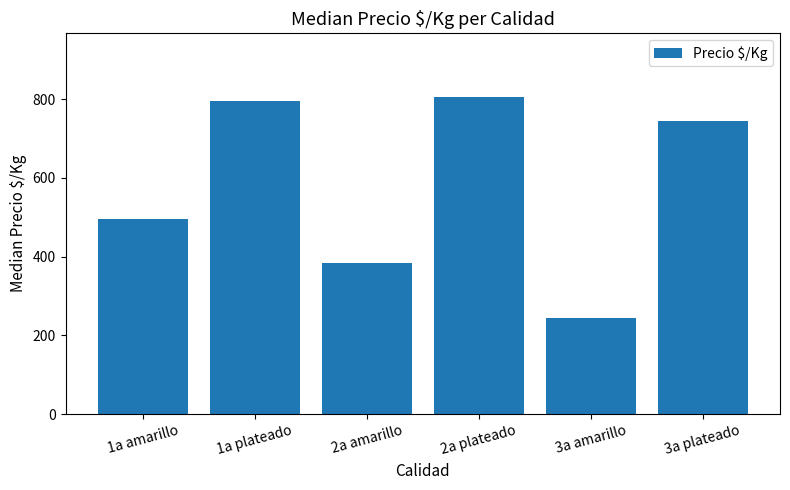

The value at 3a plateado is 743.5. True or false?

True